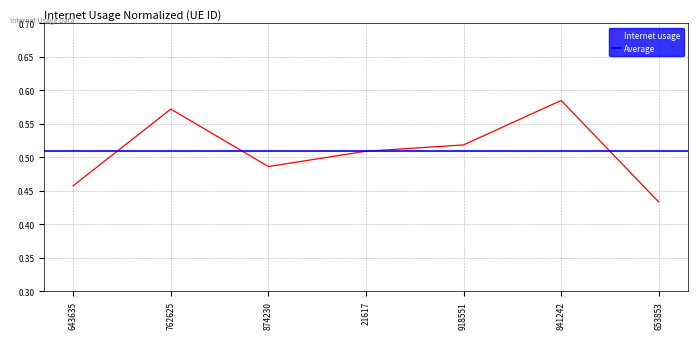

What is the value of the 4th point from the left?

0.5